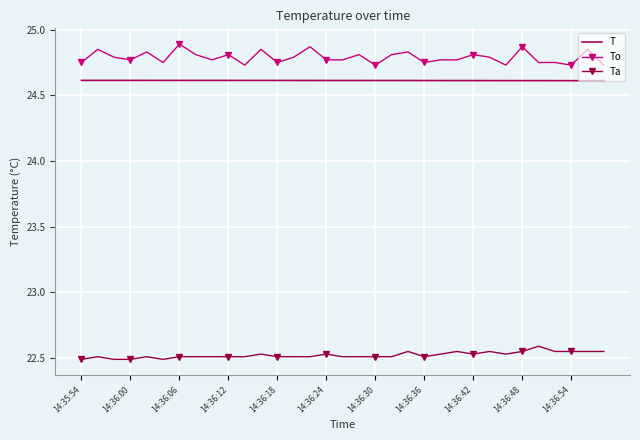

Rank the series by their maximum value, from highest to lowest.

To, T, Ta